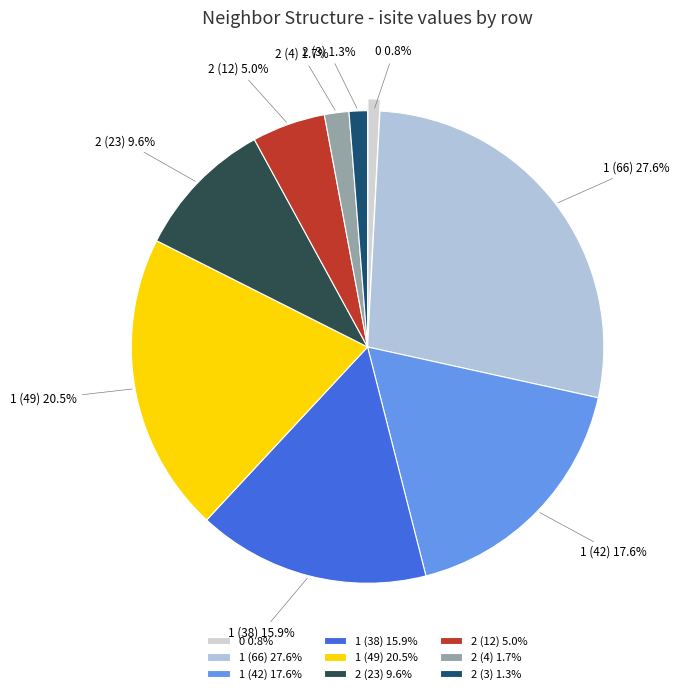

How much of the chart is everything except 2 (3)?

98.7%